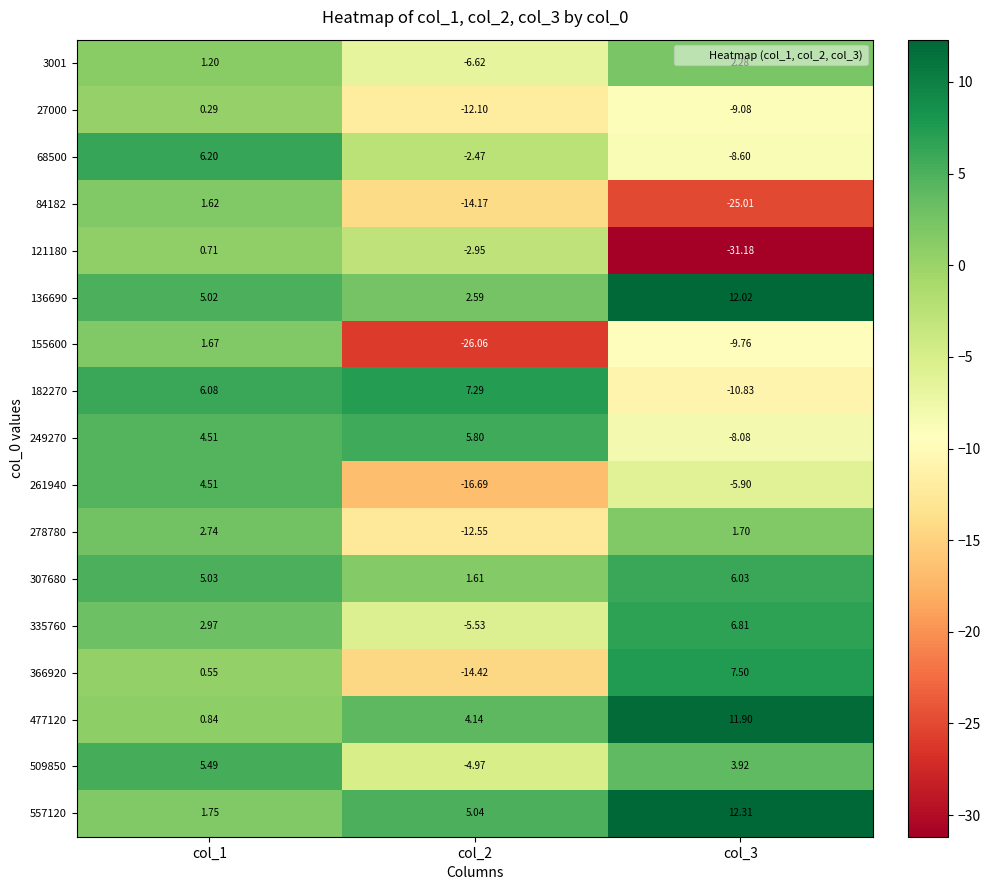

Is the value of 182270 at col_2 greater than the value of 84182 at col_3?

Yes